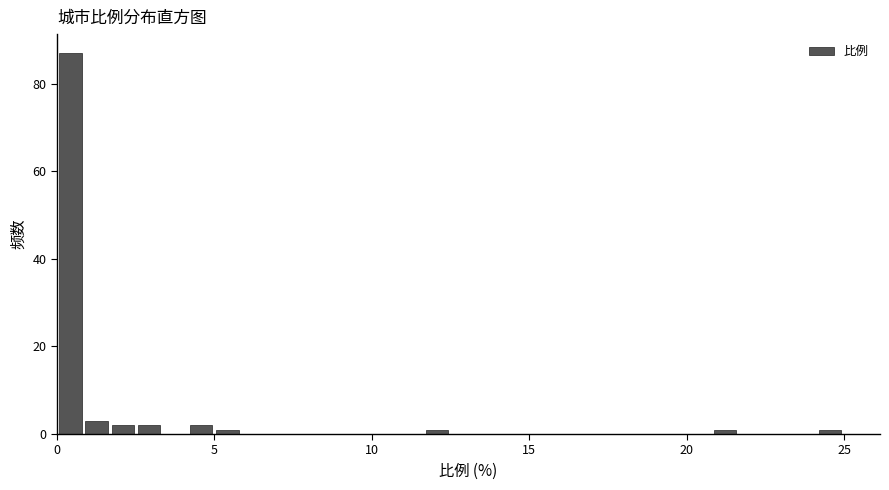

Read against the x-axis, roughly where is the centre of the tallest bar?

0.5